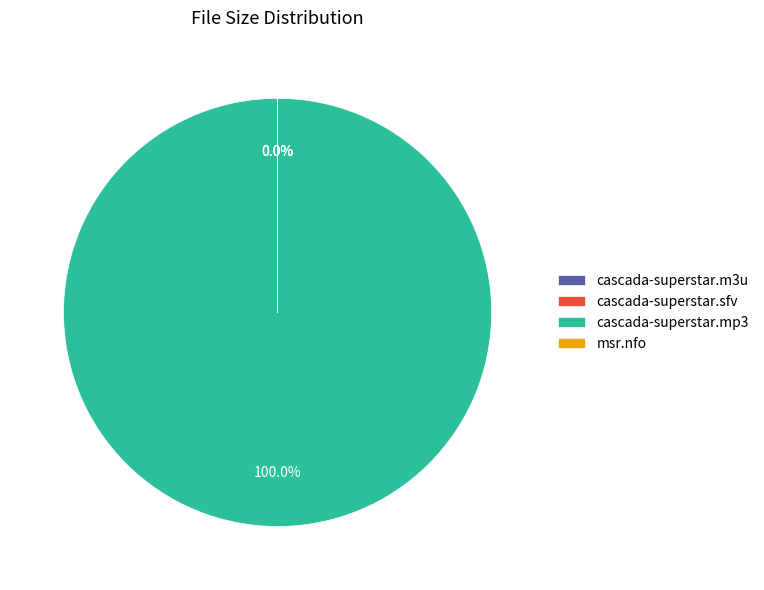

Is /00-cascada-superstar.sfv the majority of the pie?

No